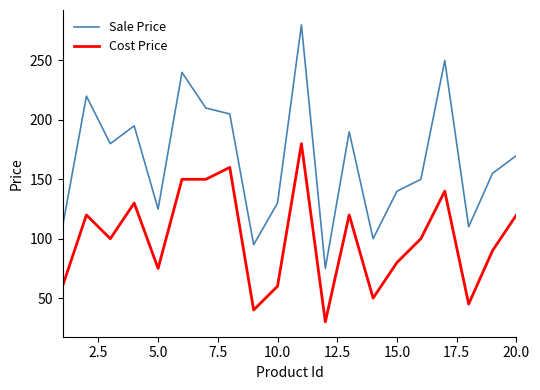

At how many categories does at least one series exceed 263?

1